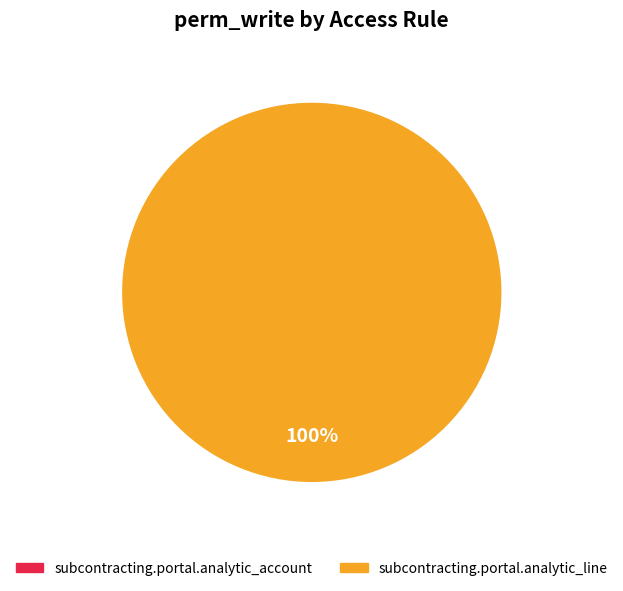

What is the smallest slice in the pie chart?

subcontracting.portal.analytic_account